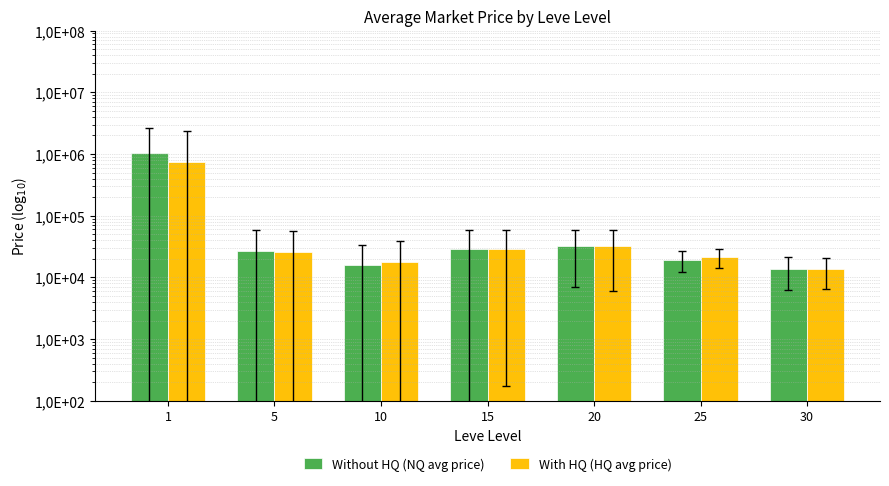

Reading left to right, extract all data points from this chart.

Without HQ (NQ avg price): 1019778.0	27191.4	15933.2	28913.8	32315.9	19462.8	13627.1
With HQ (HQ avg price): 734590.9	25872.1	17863.9	29323.3	31899.2	21541.2	13653.2